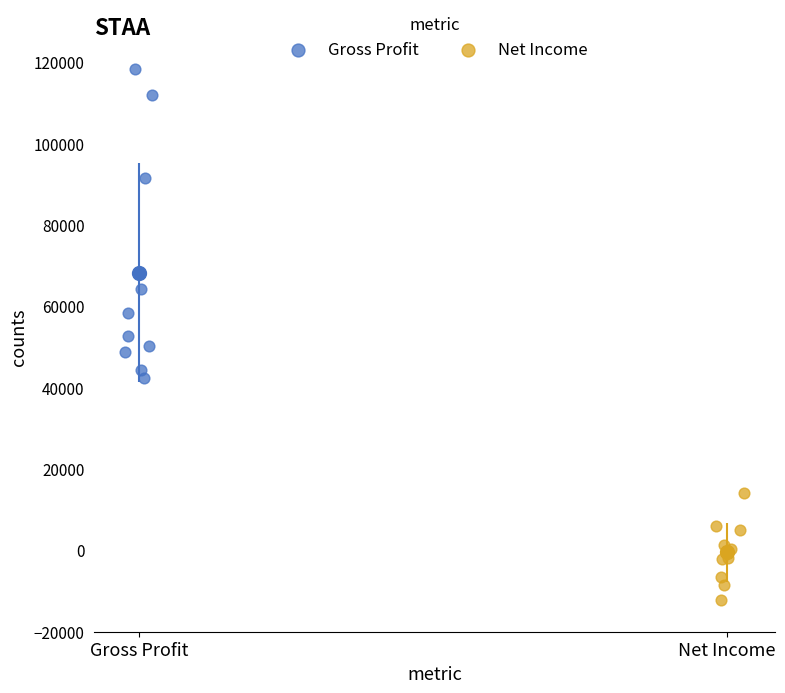

Which series has the widest spread of Y values?

Gross Profit